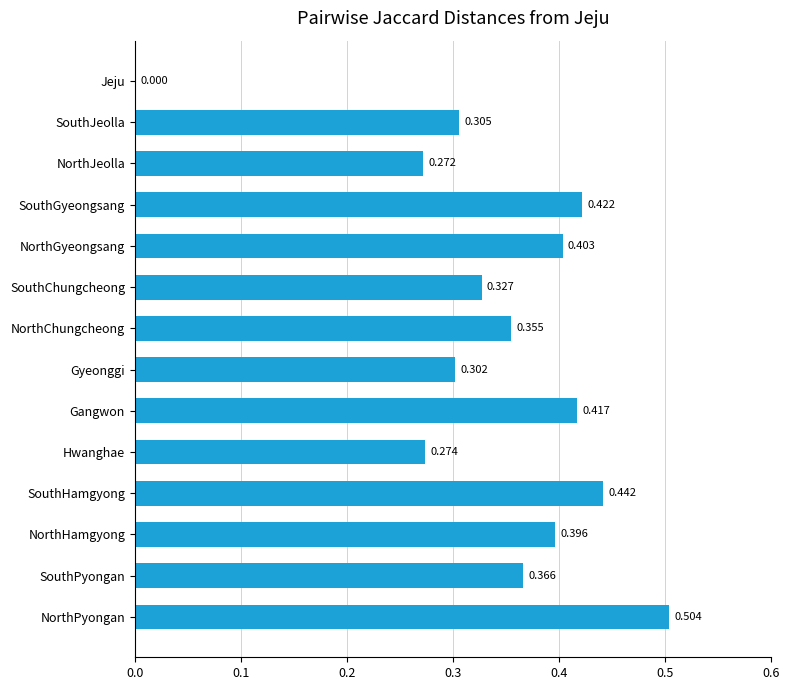

Which has a higher value, SouthChungcheong or SouthGyeongsang?

SouthGyeongsang